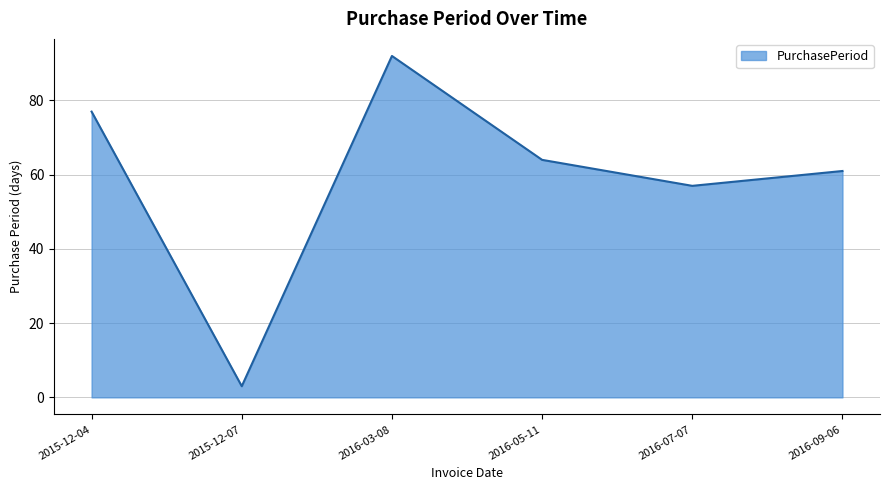

The chart shows a value of 77 at 2015-12-04. True or false?

True